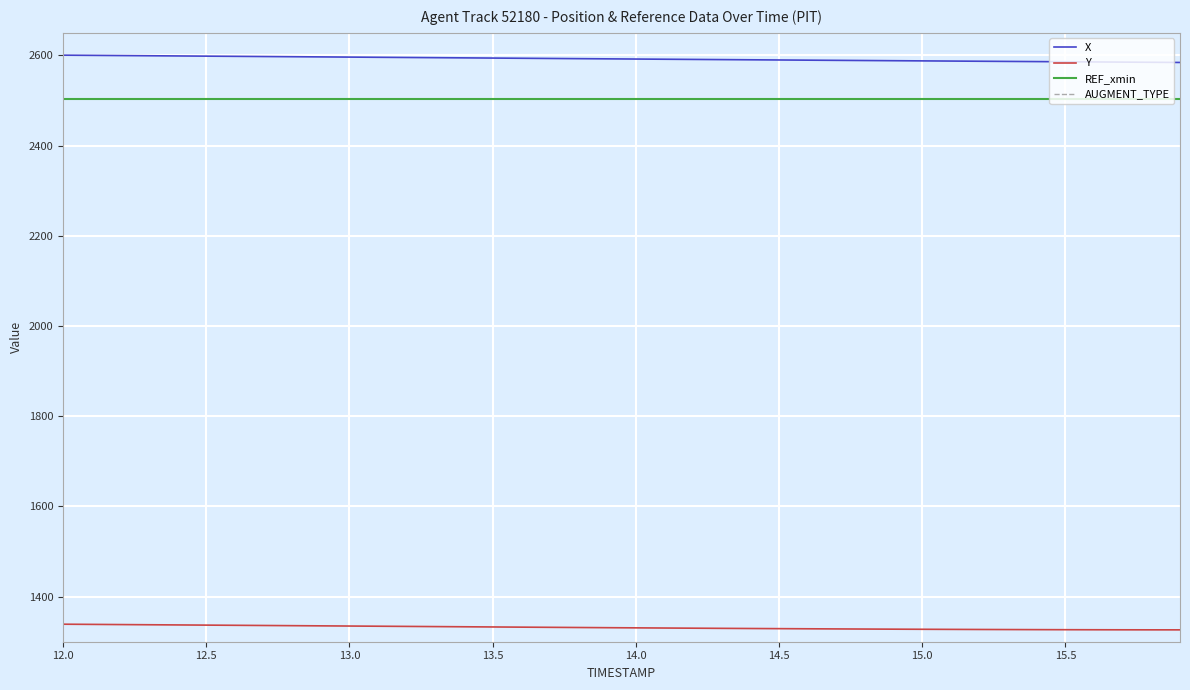

At which label does REF_xmin reach its minimum?

12.0